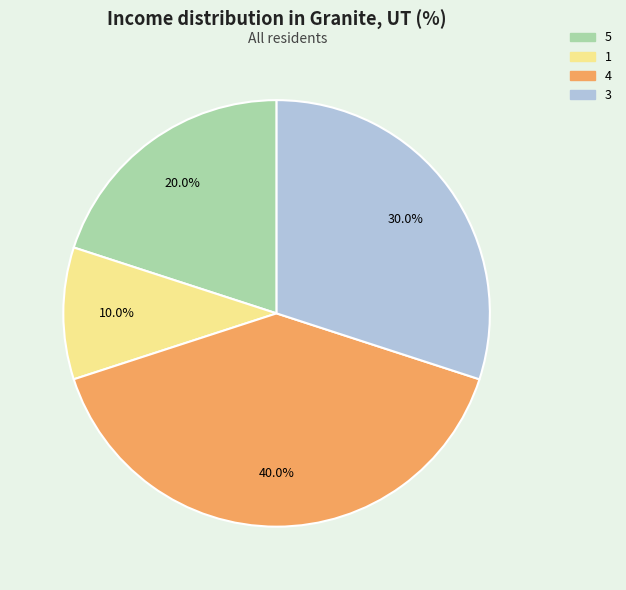

Count the number of slices in the pie.

4